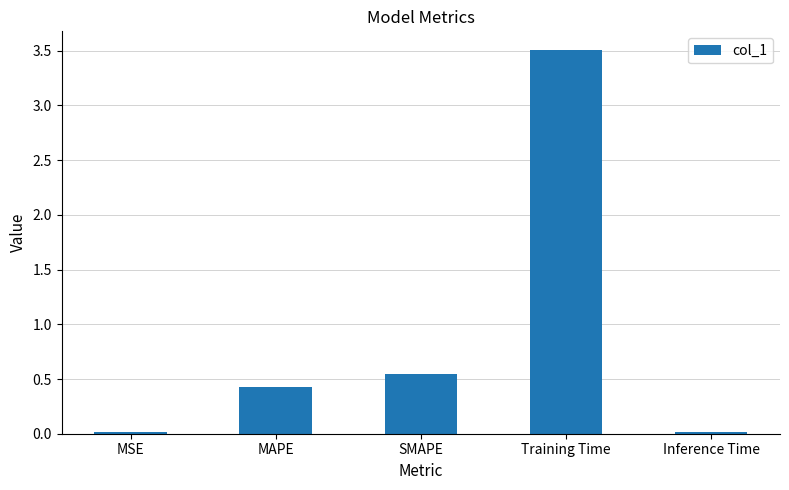

Which category has the highest value across all series?

Training Time